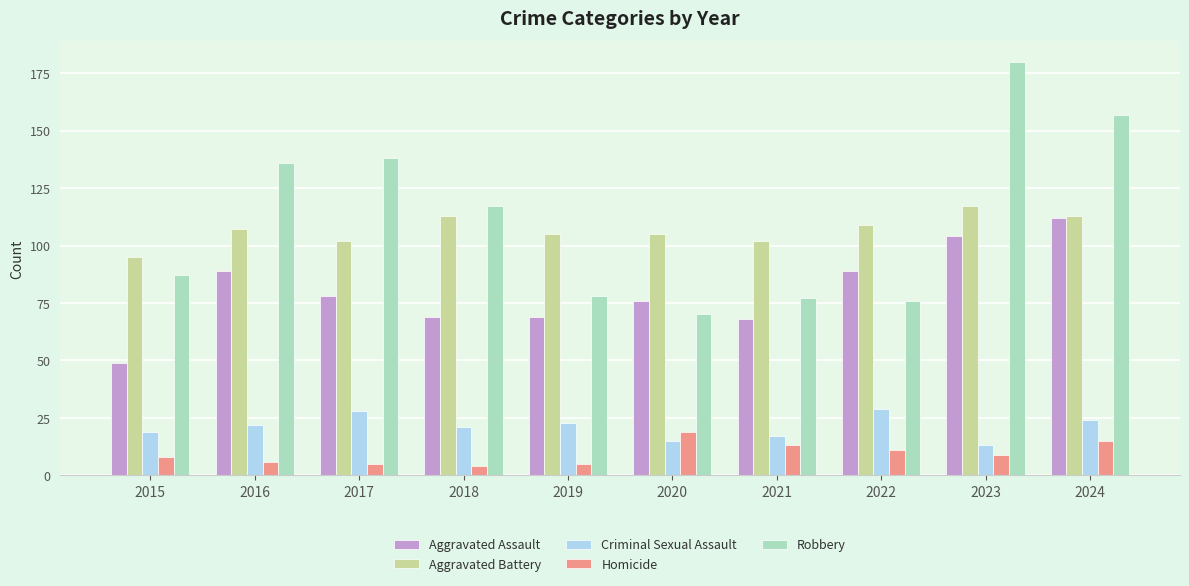

Are the bars grouped side by side (vs. stacked)?

Yes